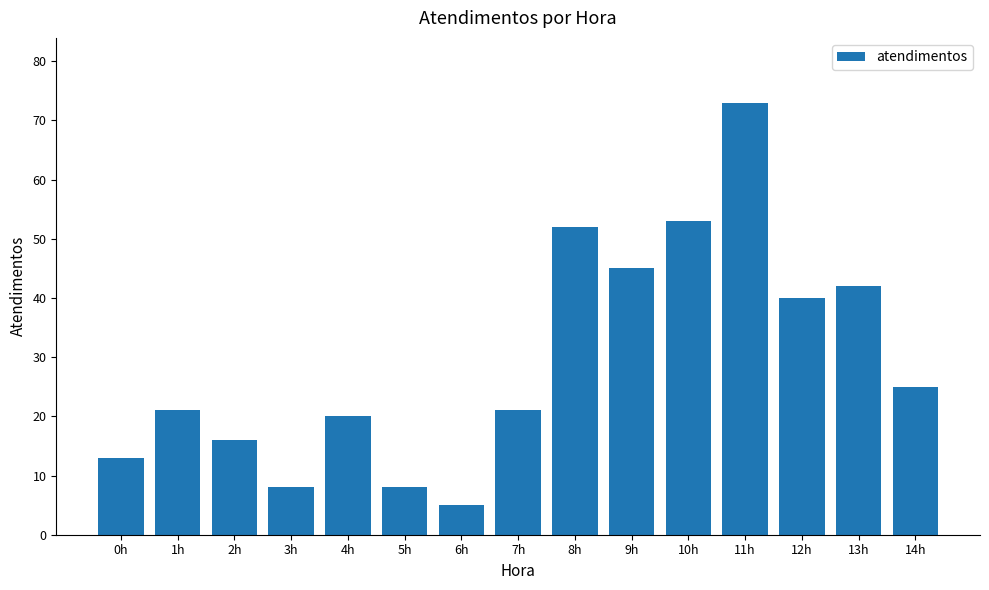

What is the approximate value at 7h, to the nearest 10?

20